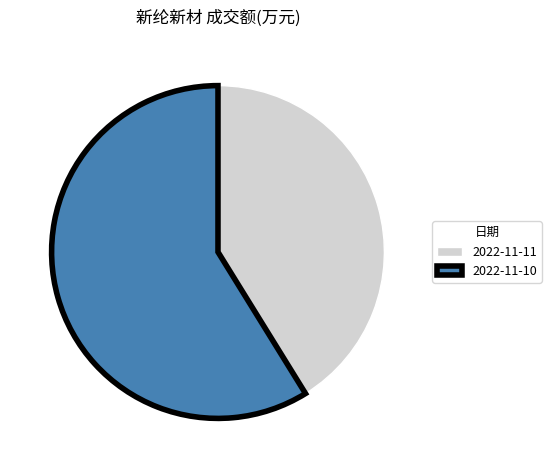

Rank the categories by value from lowest to highest.

2022-11-11, 2022-11-10